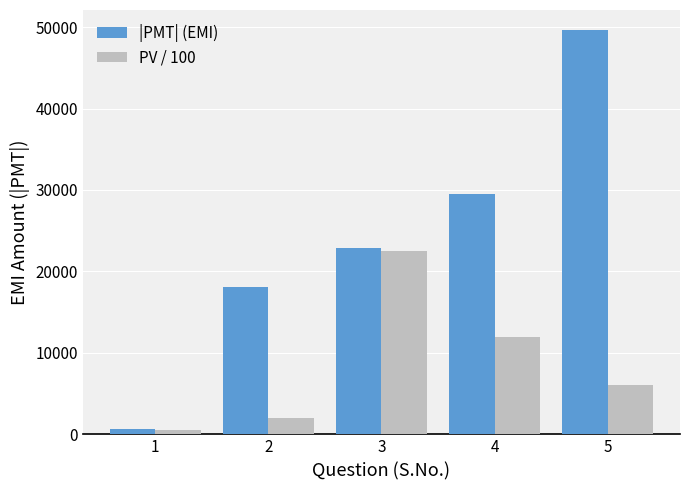

What is the difference between the maximum and minimum values in the PV / 100 series?

22000.0